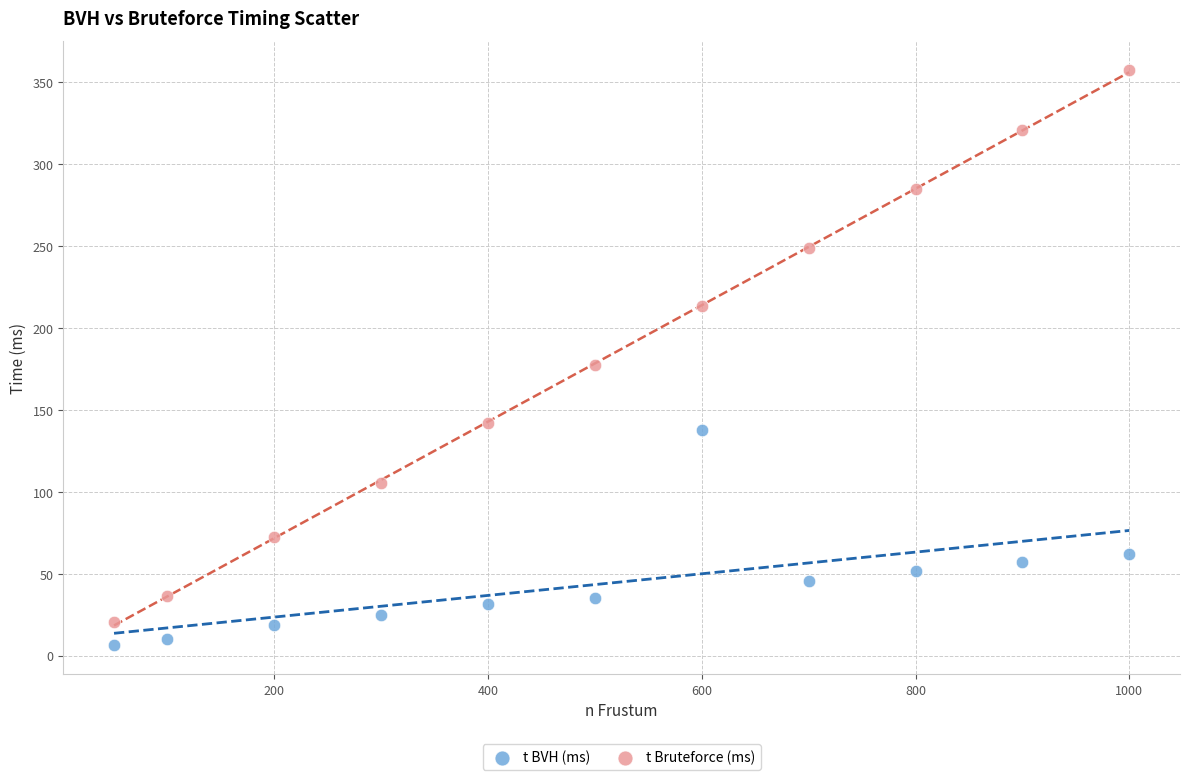

In the t Bruteforce (ms) series, what Y value is closest to 188?

177.3